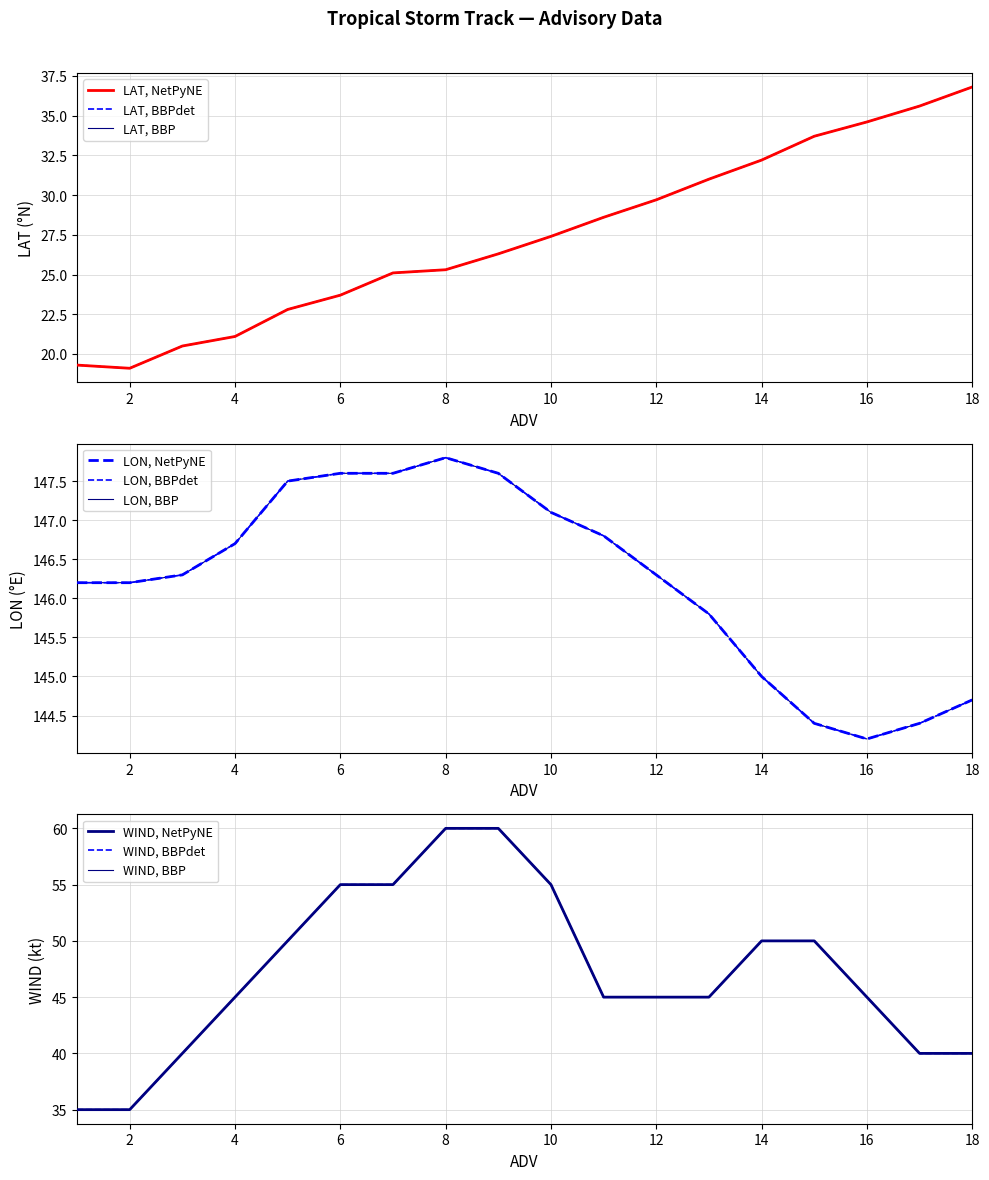

True or false: LON and LAT cross at least once.

False